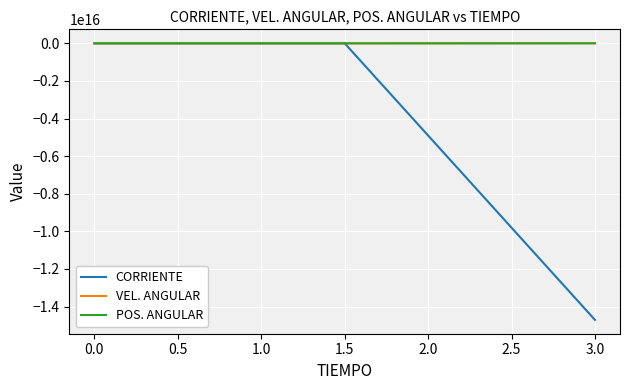

Which series has the widest spread of values?

CORRIENTE